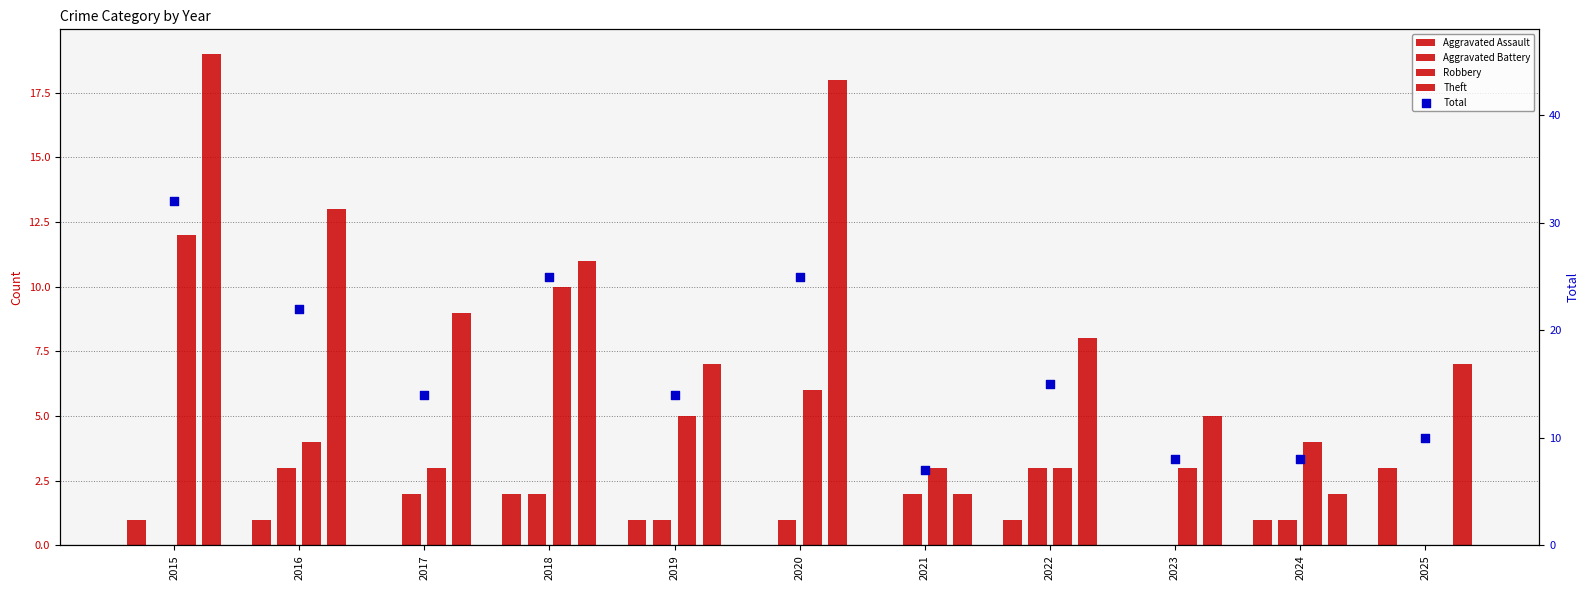

What is the total value across all series at 2017?

28